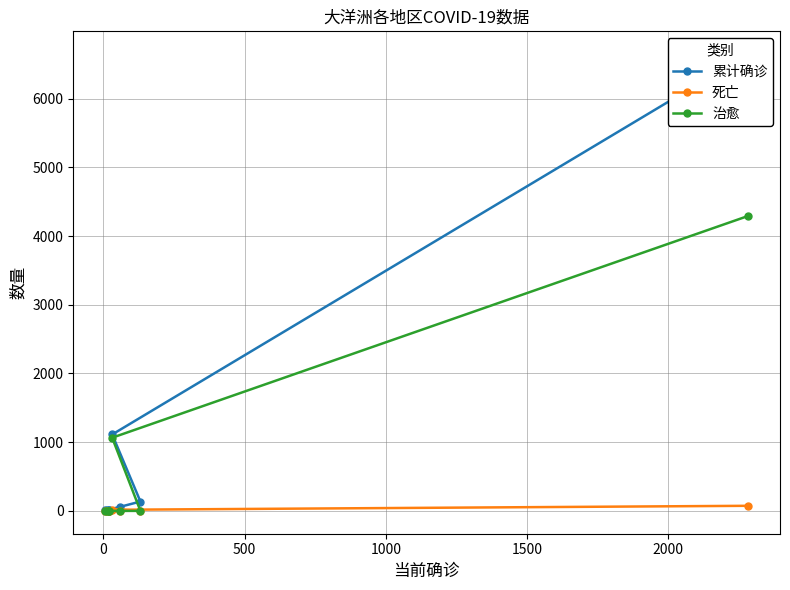

Which series has the largest range (max minus min)?

累计确诊